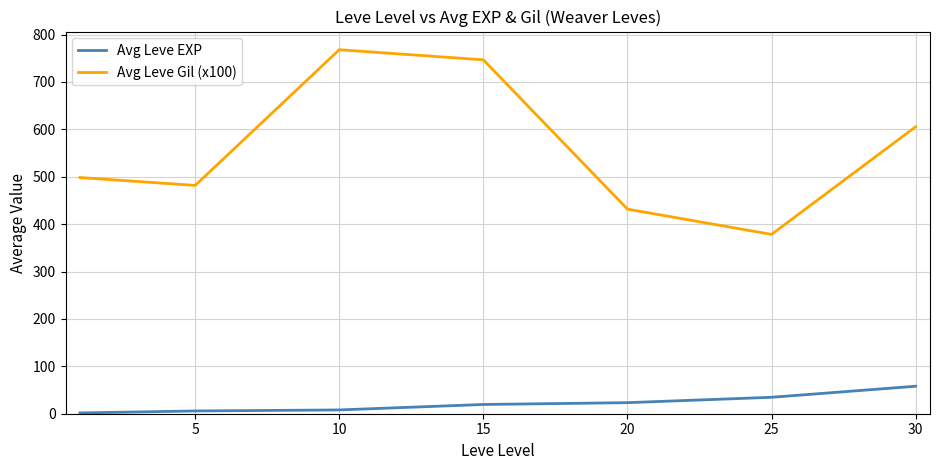

True or false: Avg Leve Gil (x100) and Avg Leve EXP intersect in this chart.

False